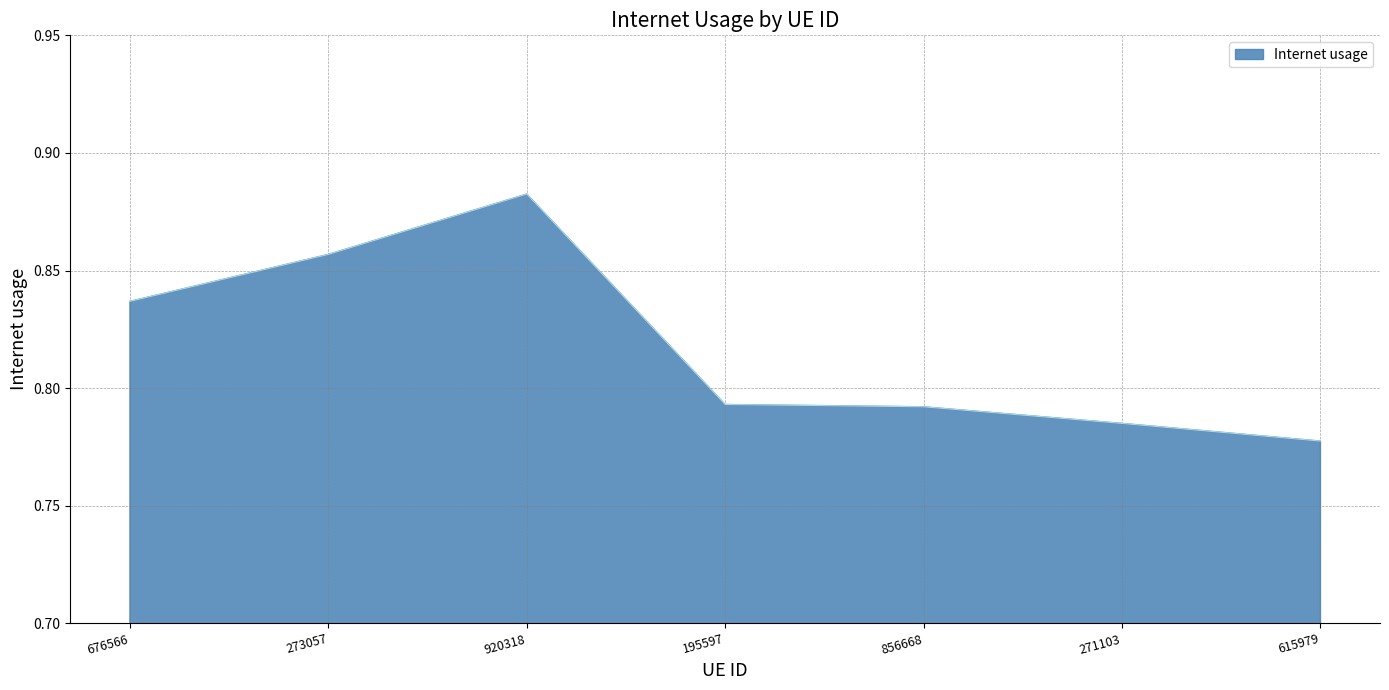

What position from the left is 615979?

7